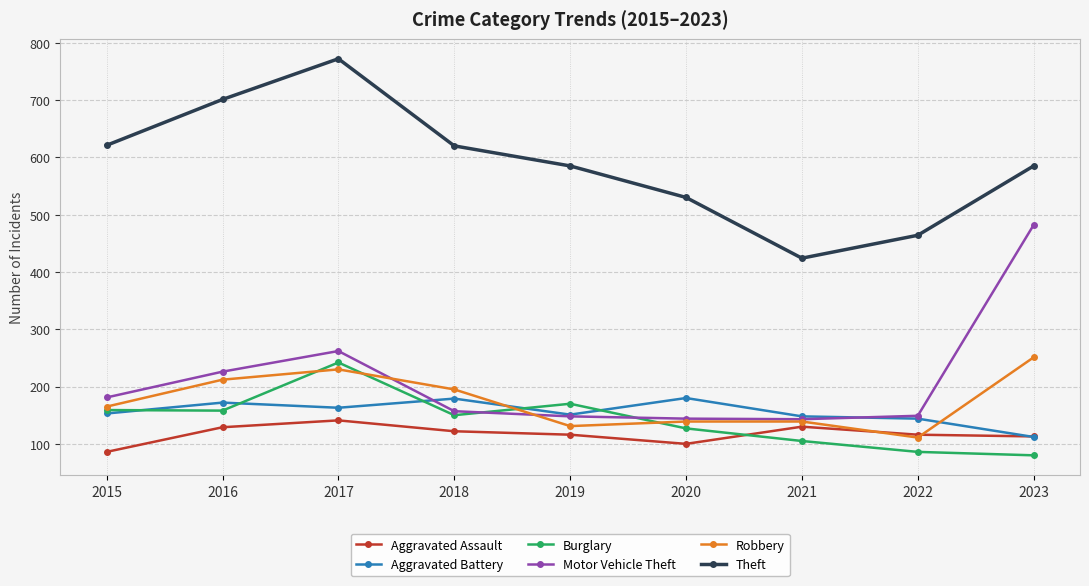

Count the number of categories in the chart.

9